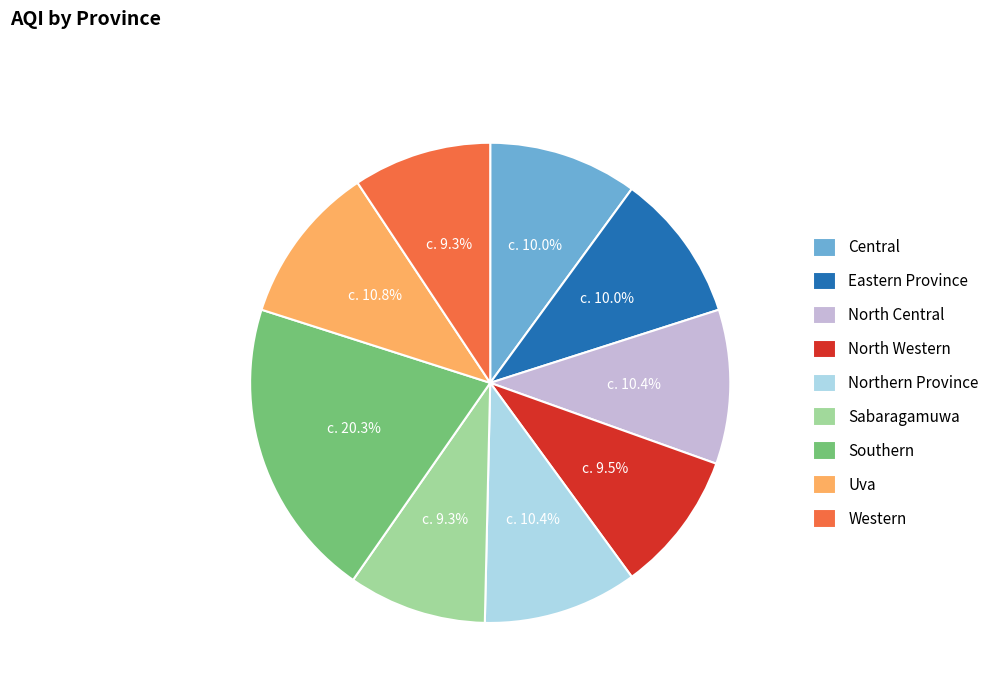

Combined, what portion of the pie is North Western and Northern Province?

19.9%